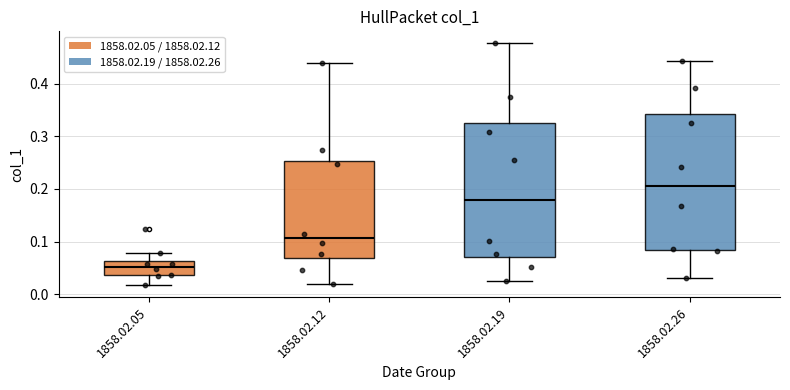

Reading left to right, transcribe this box plot: for each box, give where its median line is, the range the box spans, and where its two whiskers end, as read against the y-axis. The values are not printed on the chart, so give them approximately, as read against the axis.

1858.02.05: median 0.05, box 0.04 to 0.06, whiskers 0.02 to 0.08
1858.02.12: median 0.11, box 0.07 to 0.25, whiskers 0.02 to 0.44
1858.02.19: median 0.18, box 0.07 to 0.32, whiskers 0.02 to 0.48
1858.02.26: median 0.20, box 0.08 to 0.34, whiskers 0.03 to 0.44